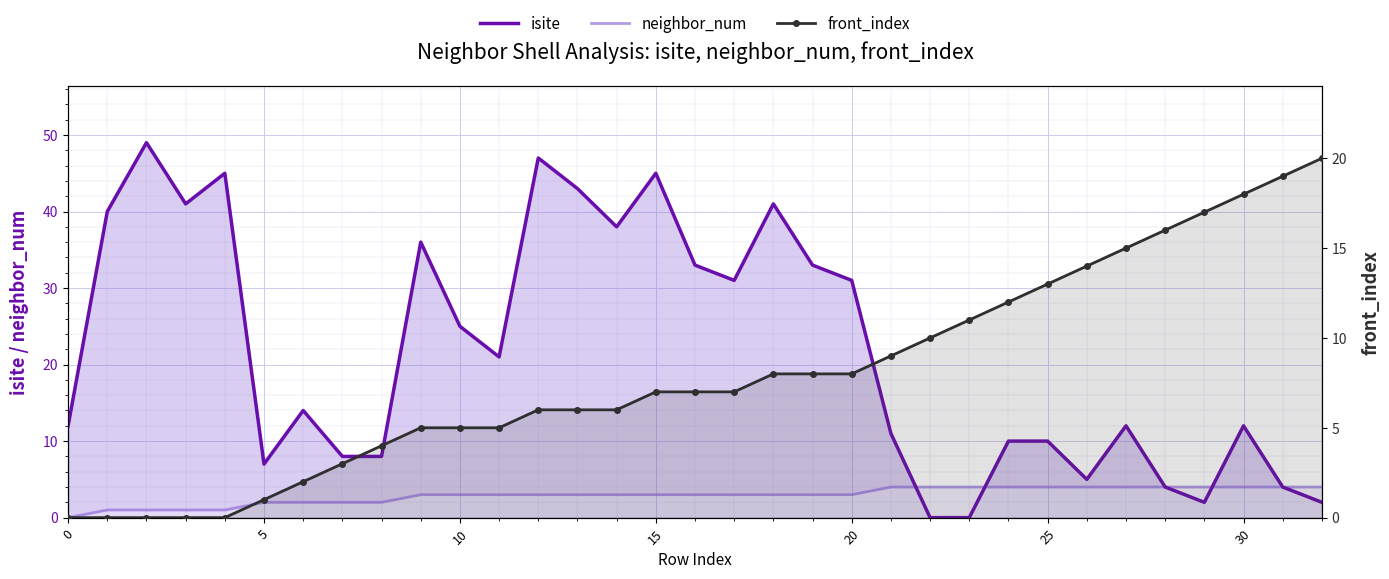

Which series has the largest total across all categories?

isite